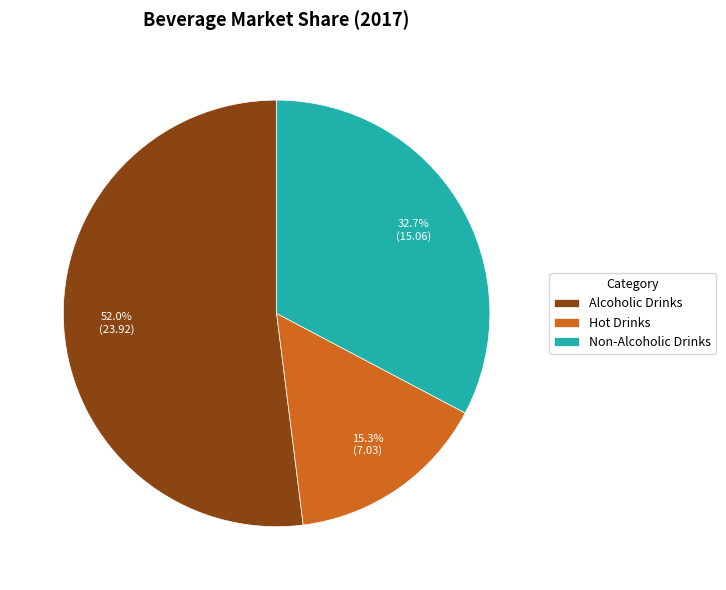

To the nearest percent, what is the difference between the largest and smallest slice percentages?

37%